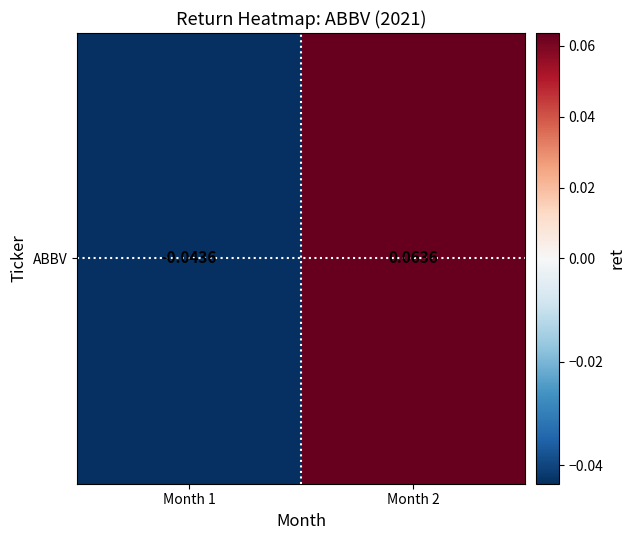

The chart shows a value of -0.0 at Month 1. True or false?

True